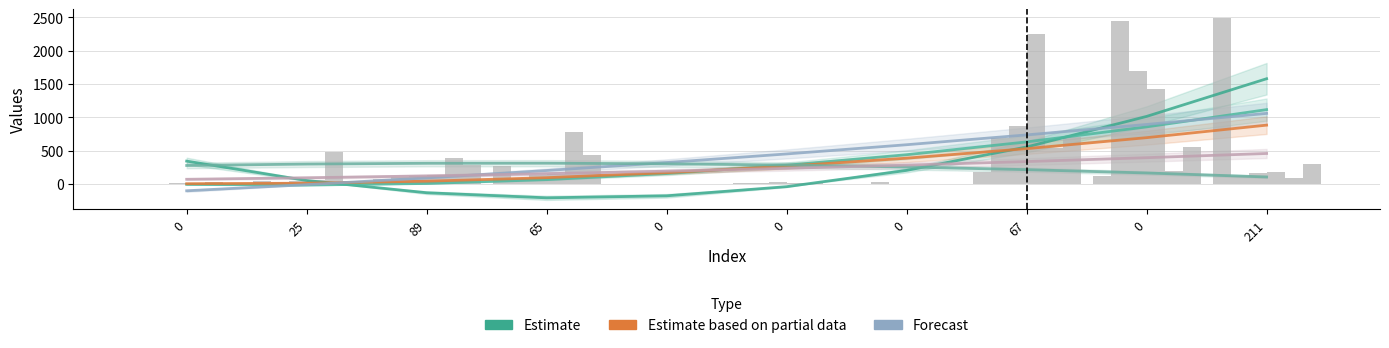

What is the total value across all series at 89?

1125